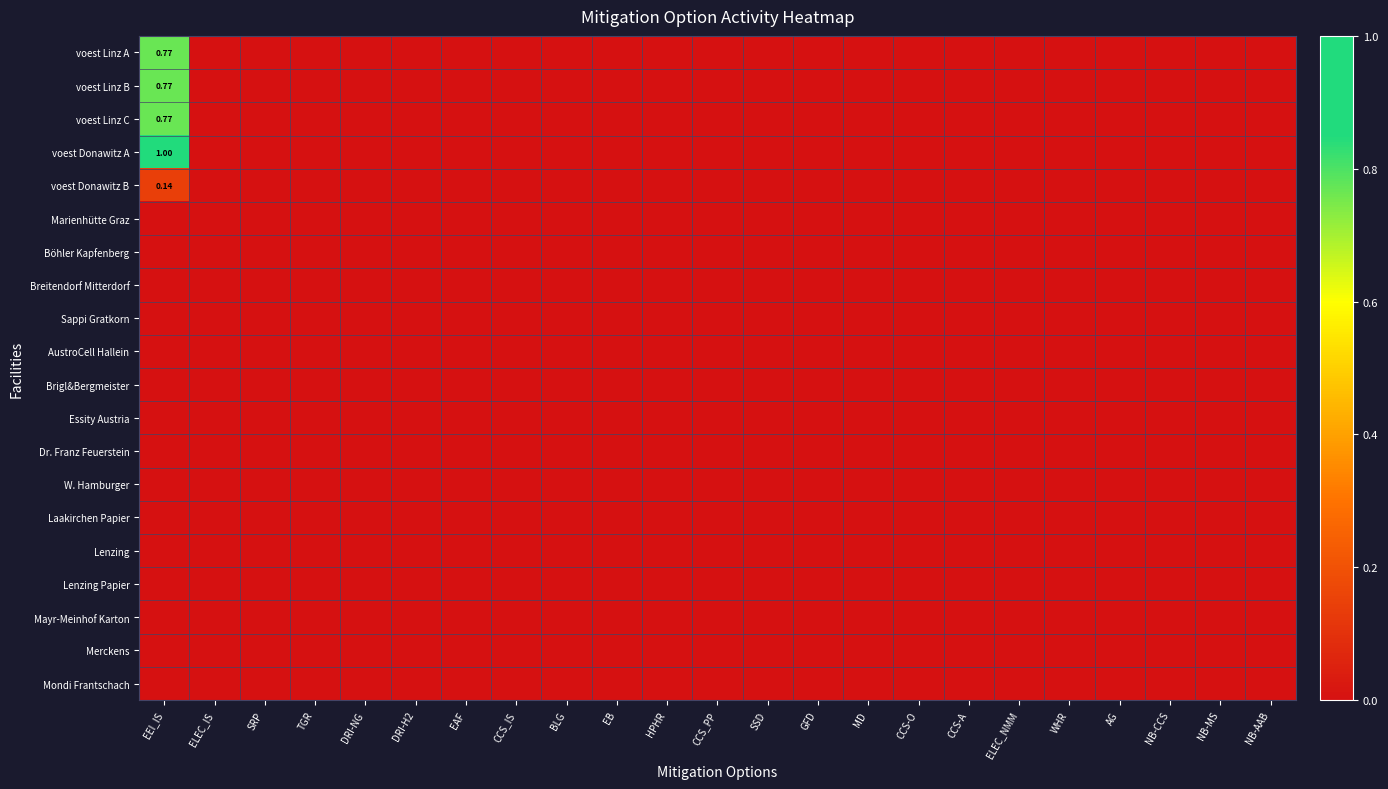

True or false: voest Linz C has a value of 0.3 at NB-CCS.

False